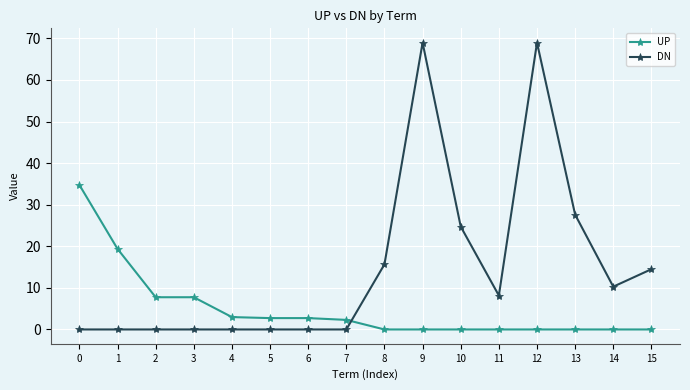

At which label is DN closest to 34?

13